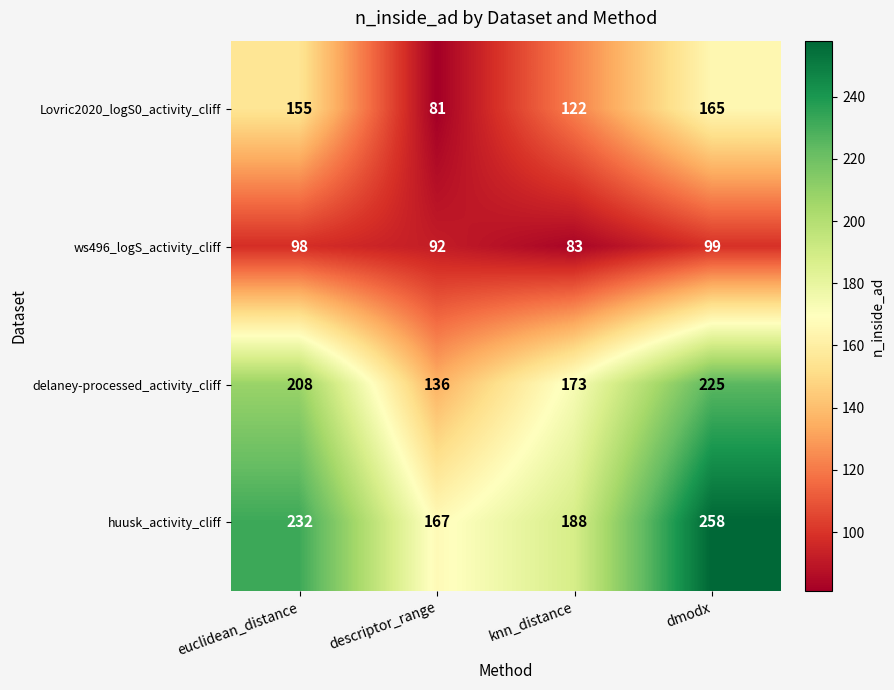

What is the smallest value displayed?

81